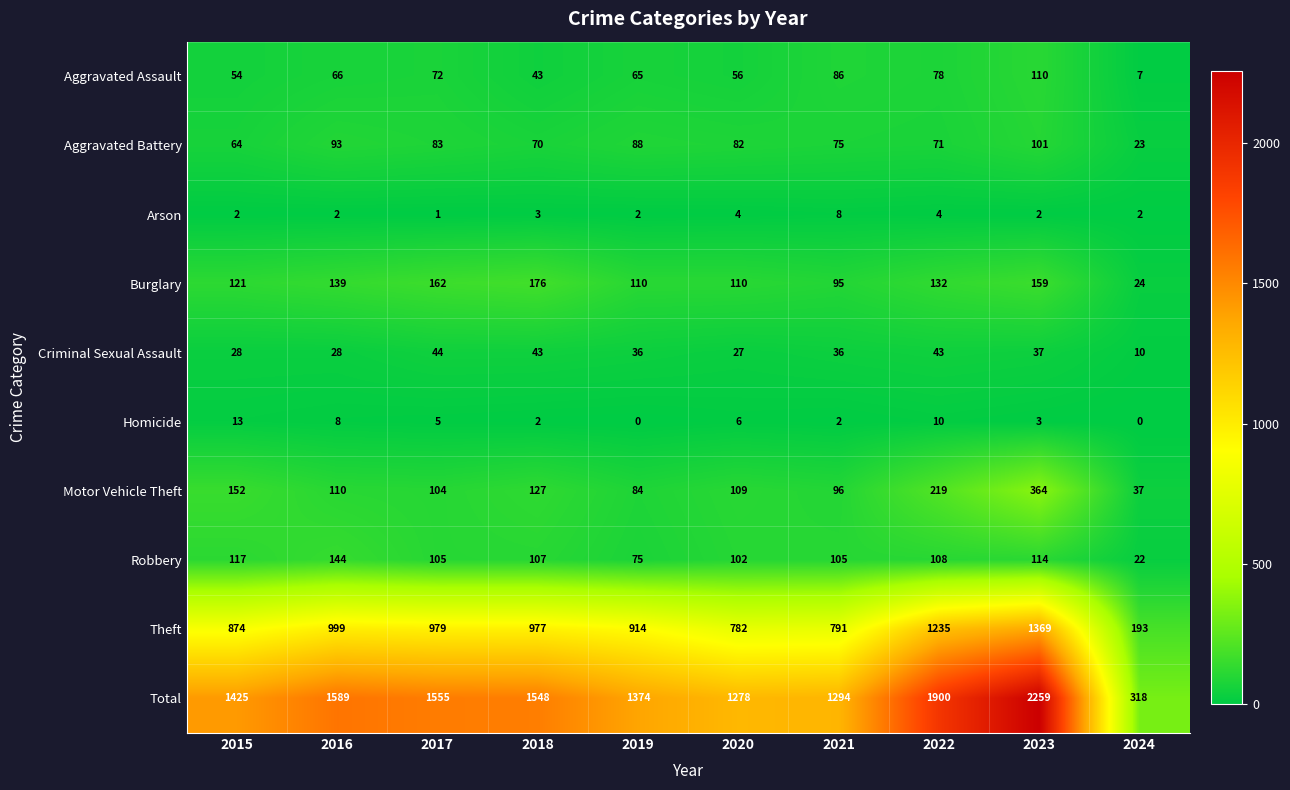

At which category does the chart reach its peak across all series?

2023